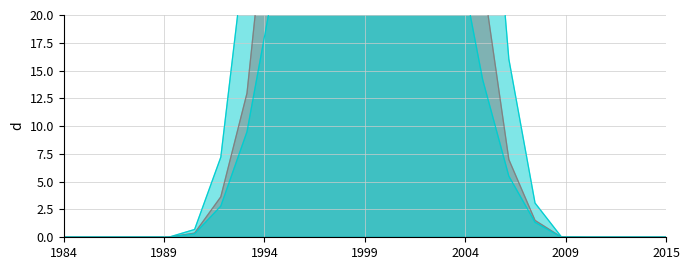

The value of row_0.0_line at 12 is 207.2. True or false?

False